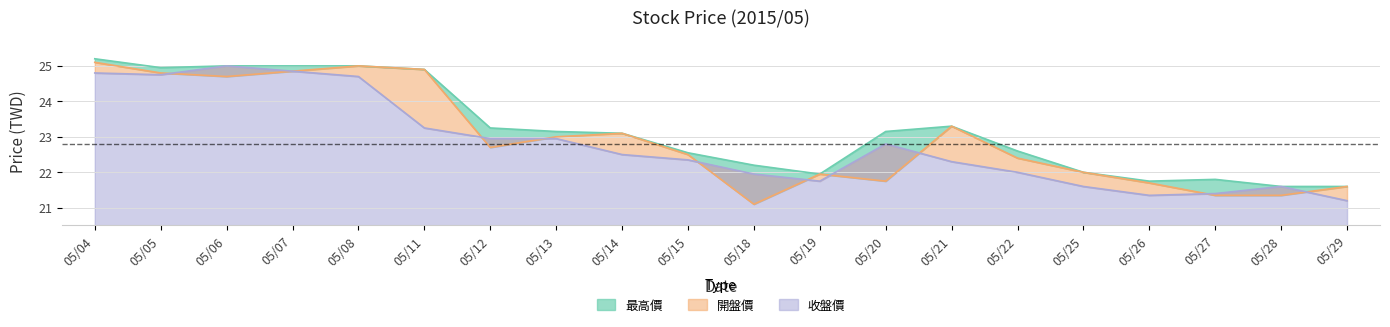

True or false: 收盤價 and 最高價 cross at least once.

False